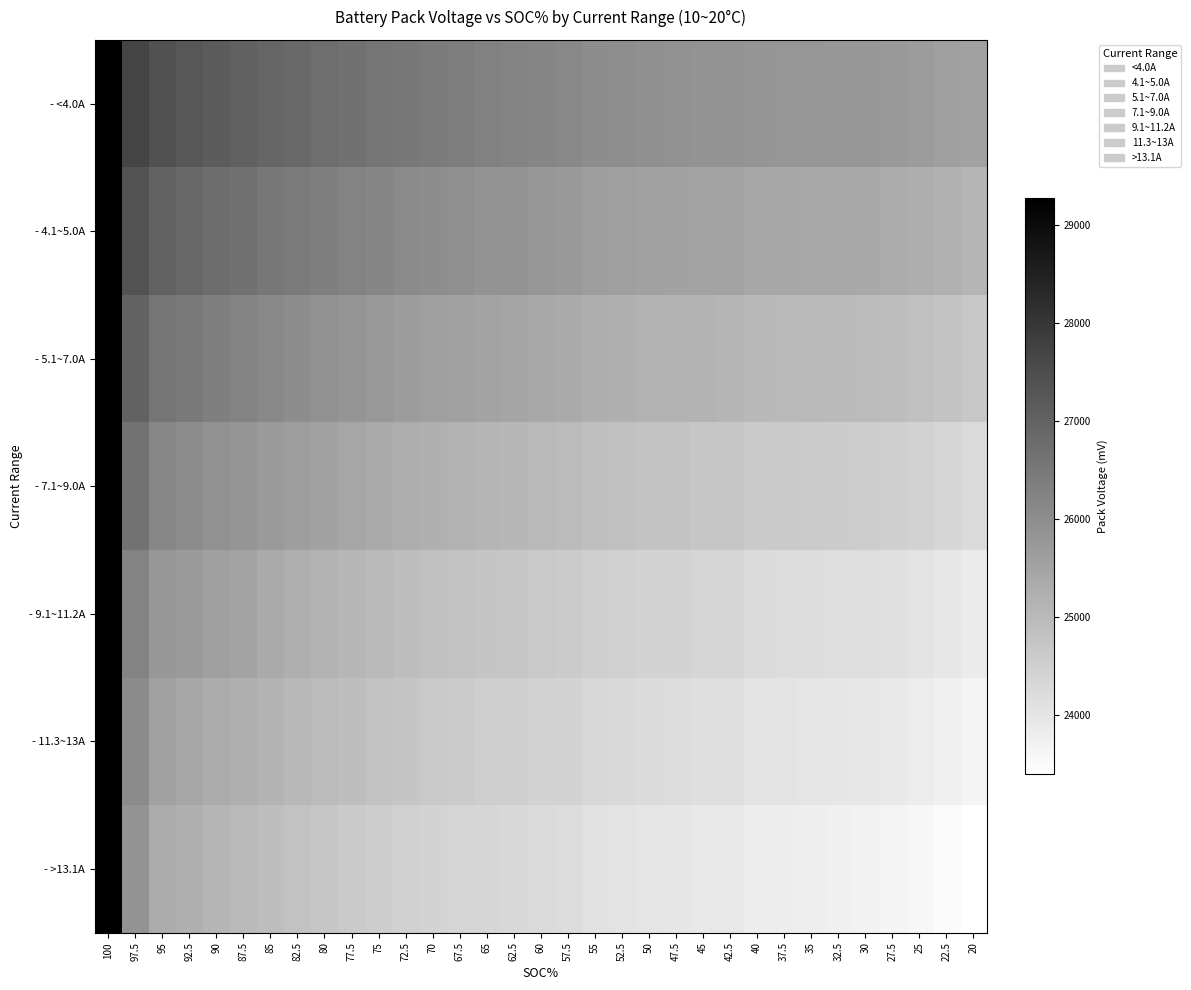

List the series in order of their peak value, highest first.

- <4.0A, - 4.1~5.0A, - 5.1~7.0A, - 7.1~9.0A, - 9.1~11.2A, - 11.3~13A, - >13.1A